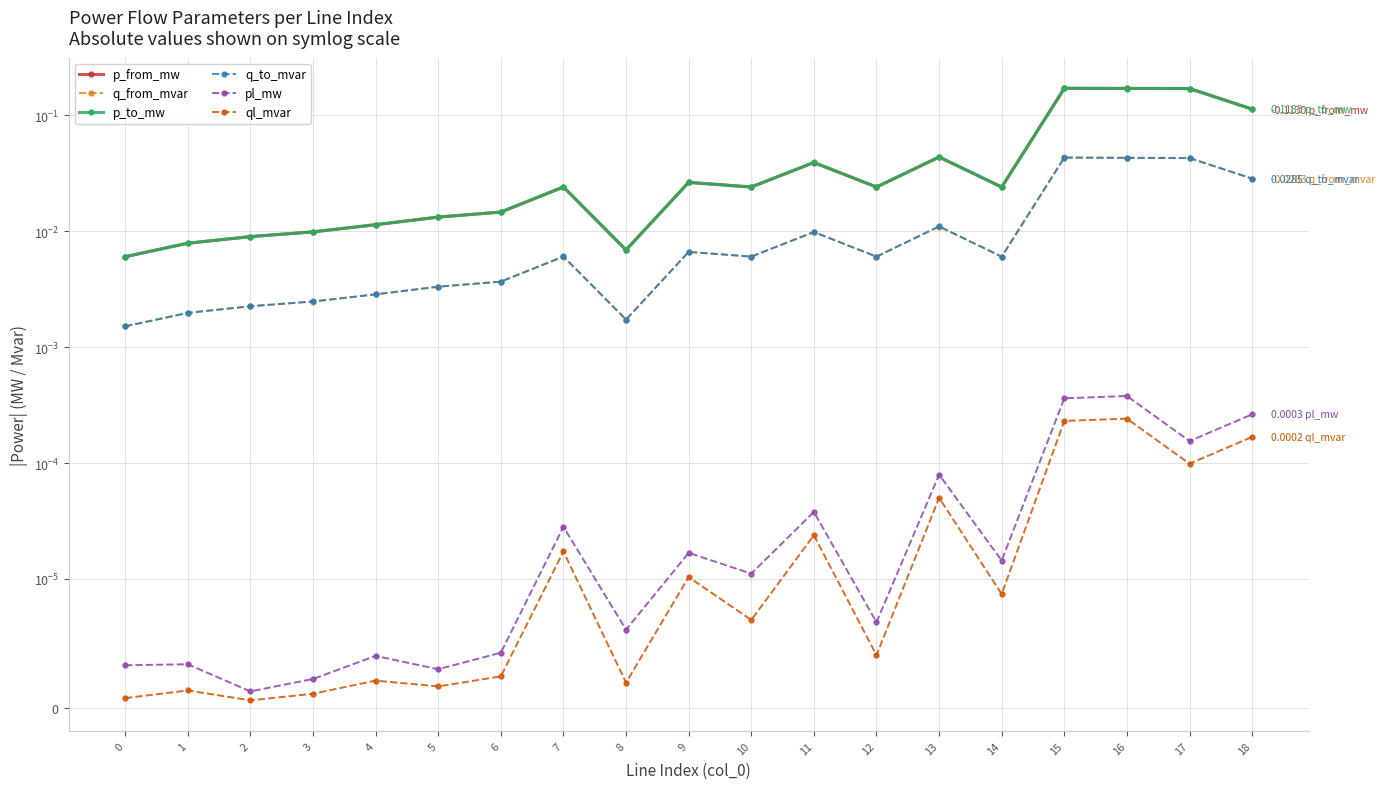

Is it true that q_to_mvar equals 0.0 at 10?

False